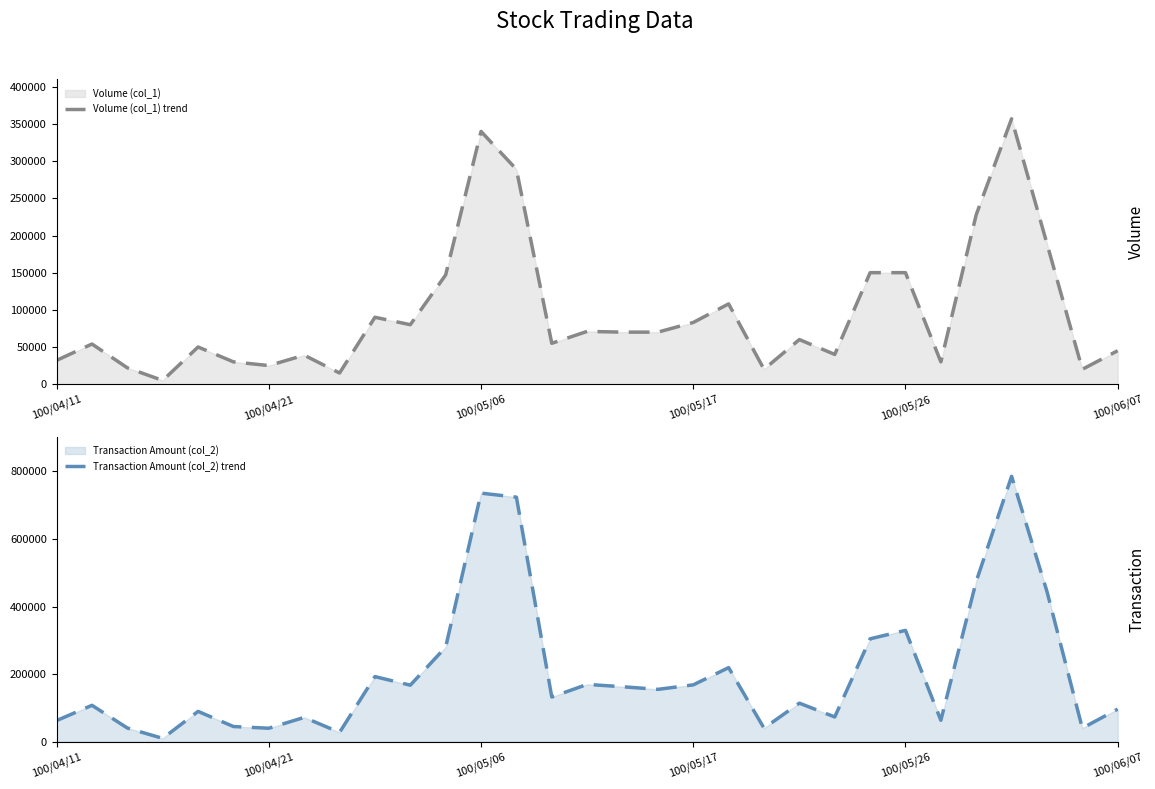

How many lines are shown in the chart?

2